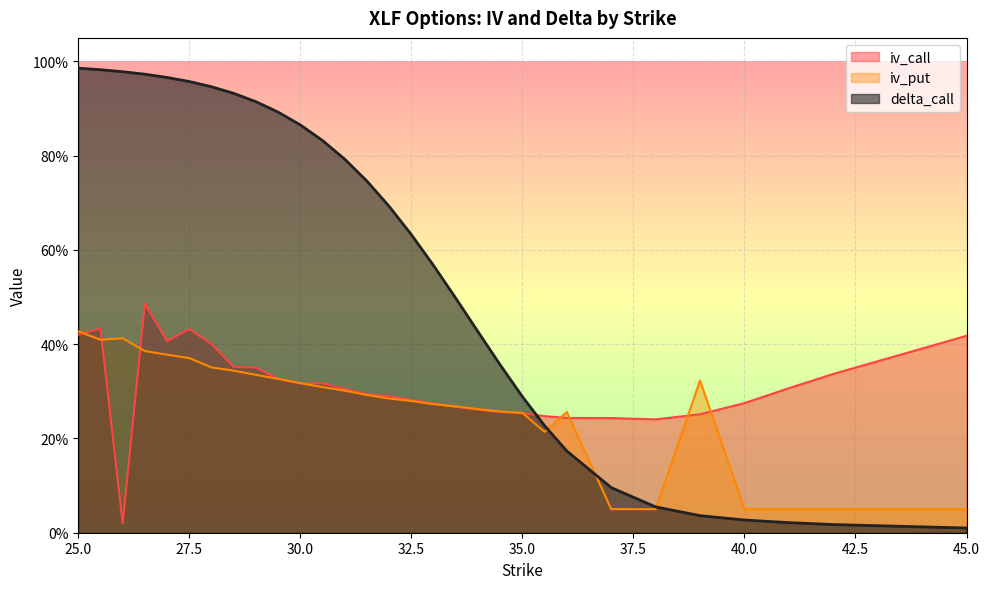

Is the value of iv_call at 25.0 greater than the value of delta_call at 30.5?

No